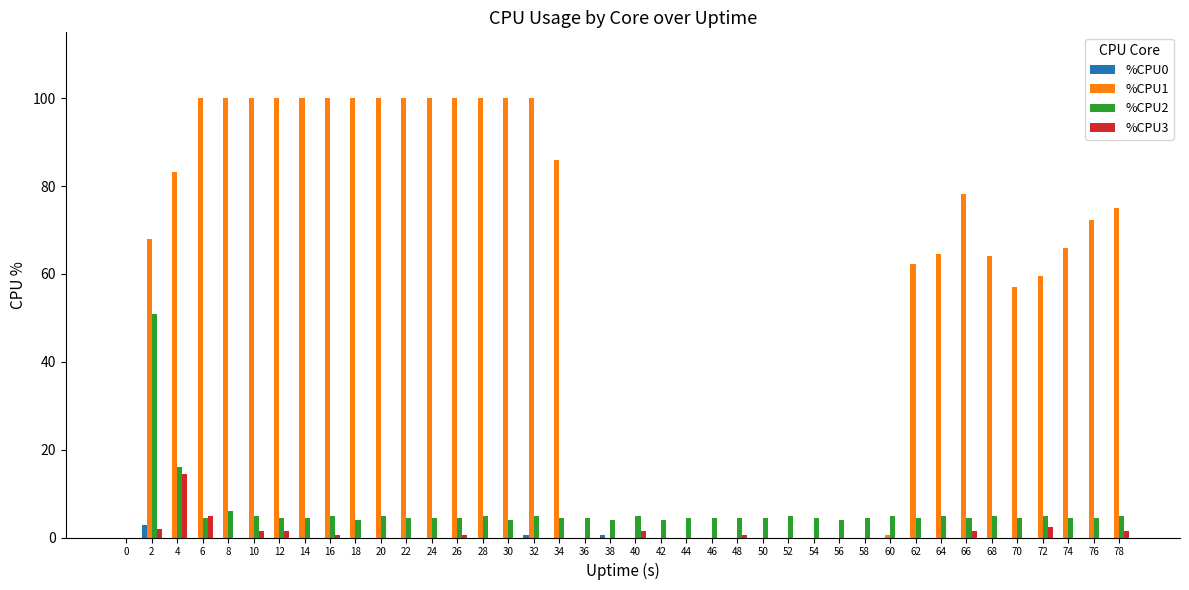

What is the sum of all %CPU3 values?

32.8